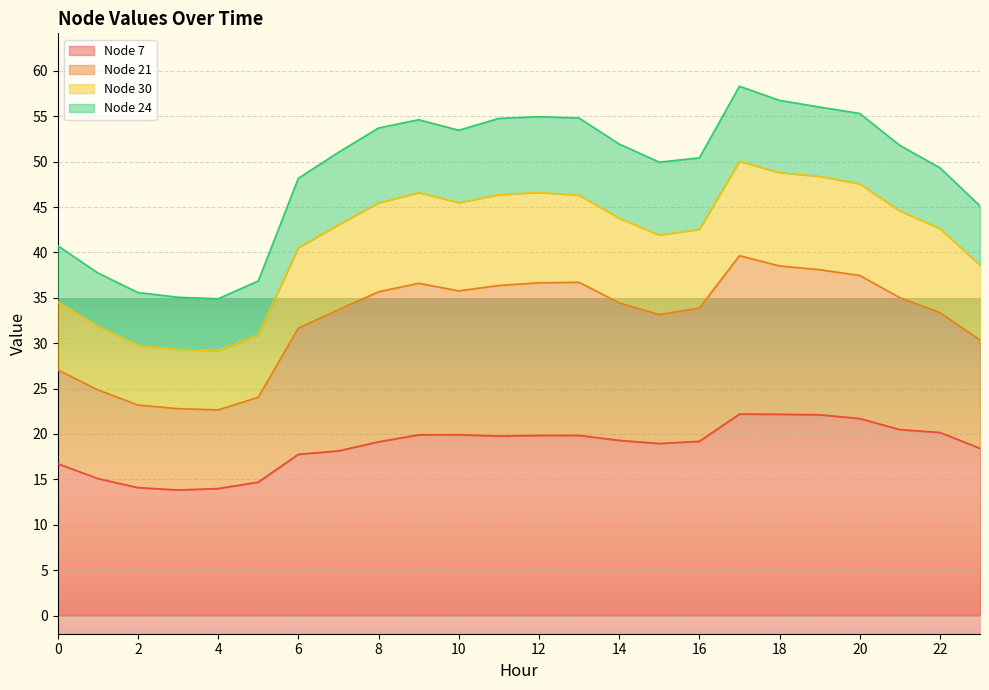

What is the total value across all series at 10?

53.5